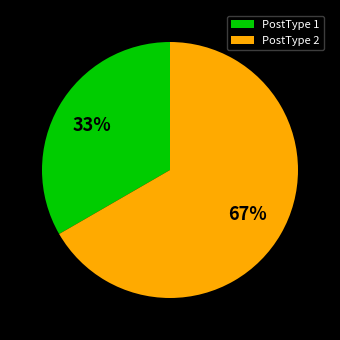

Is there a majority slice in this chart?

Yes